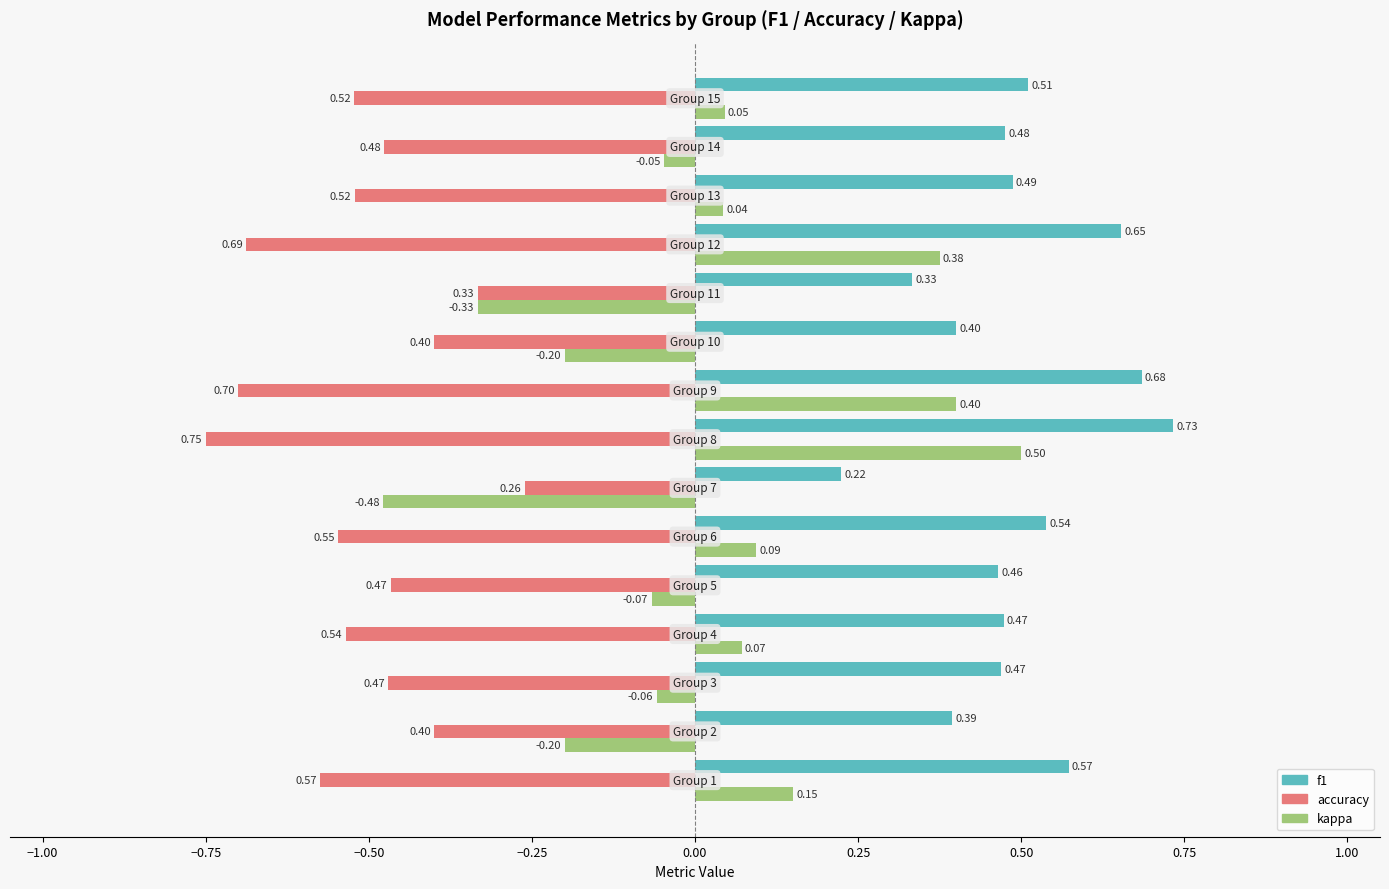

What is the sum of all f1 values?

7.4